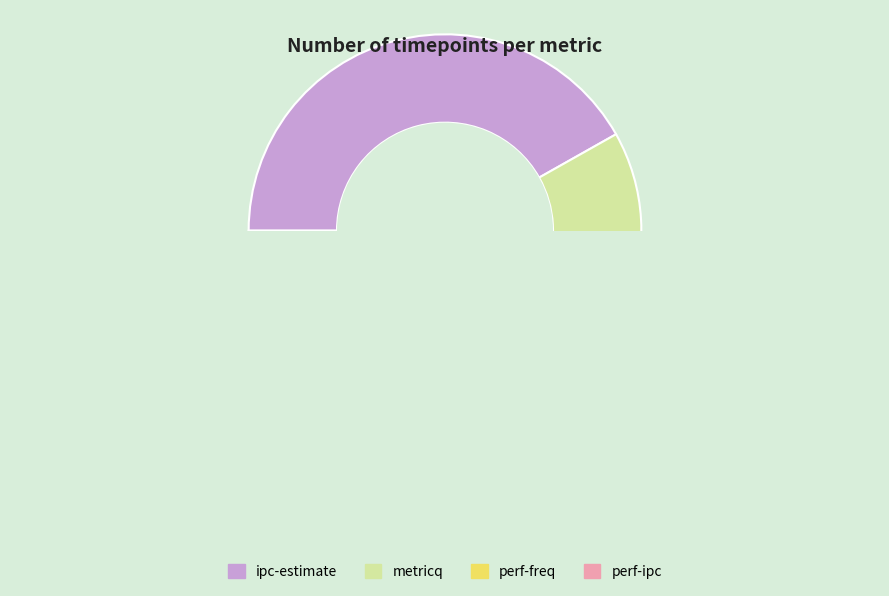

What is the smallest slice in the pie chart?

perf-freq